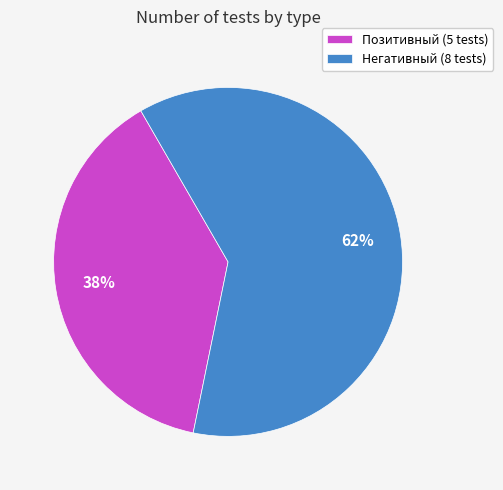

True or false: Негативный accounts for 47% of the total.

False